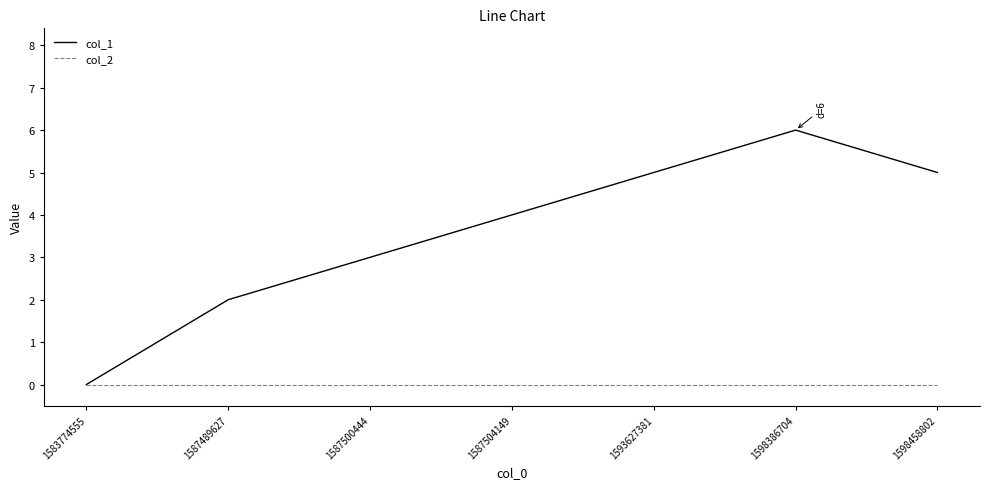

The value of col_2 at 1587489627 is 0. True or false?

True